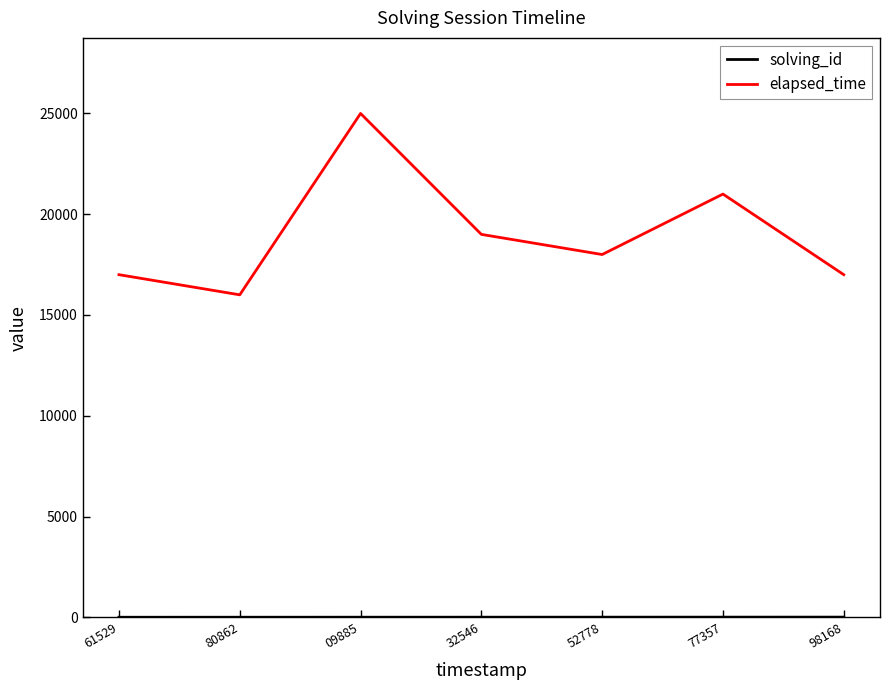

Is it true that elapsed_time equals 29528 at 32546?

False